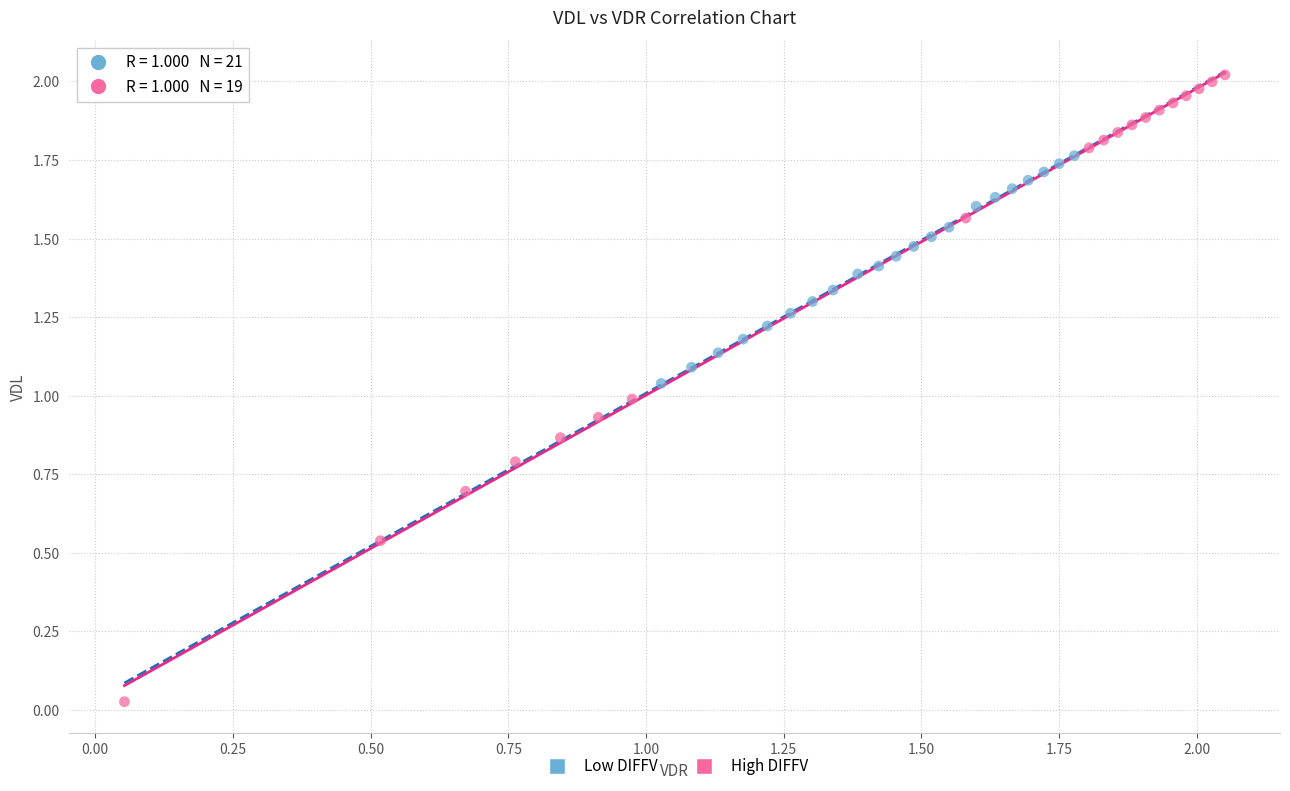

Which series reaches the maximum Y coordinate?

High DIFFV